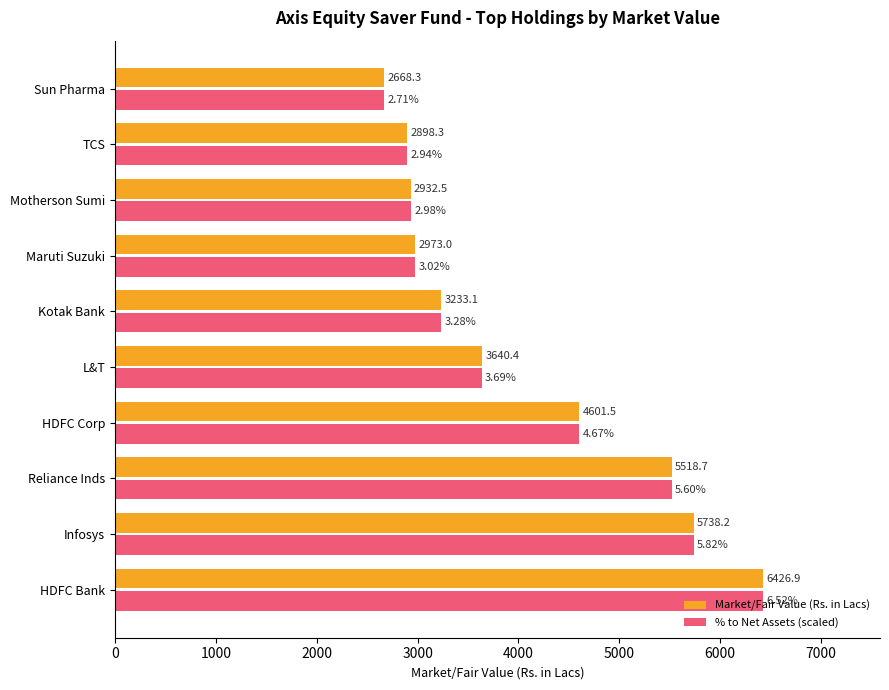

What is the total value across all series at HDFC Bank?

12853.8